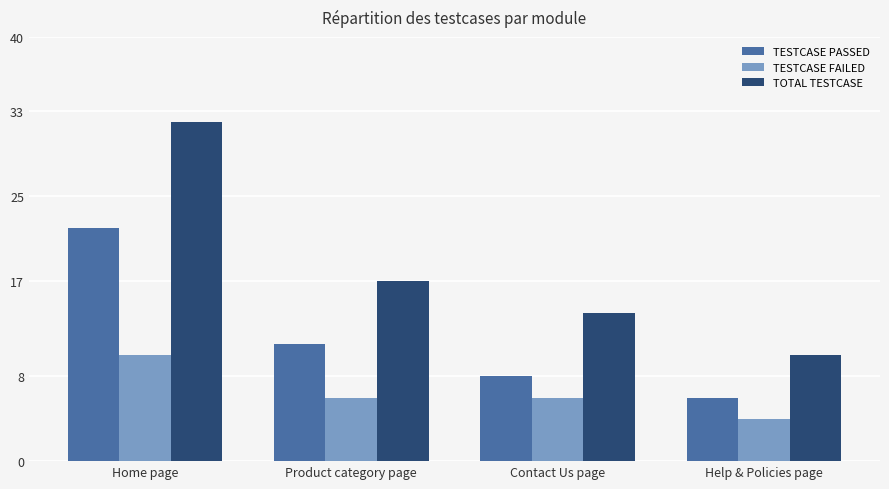

True or false: TESTCASE FAILED has a value of 16 at Home page.

False